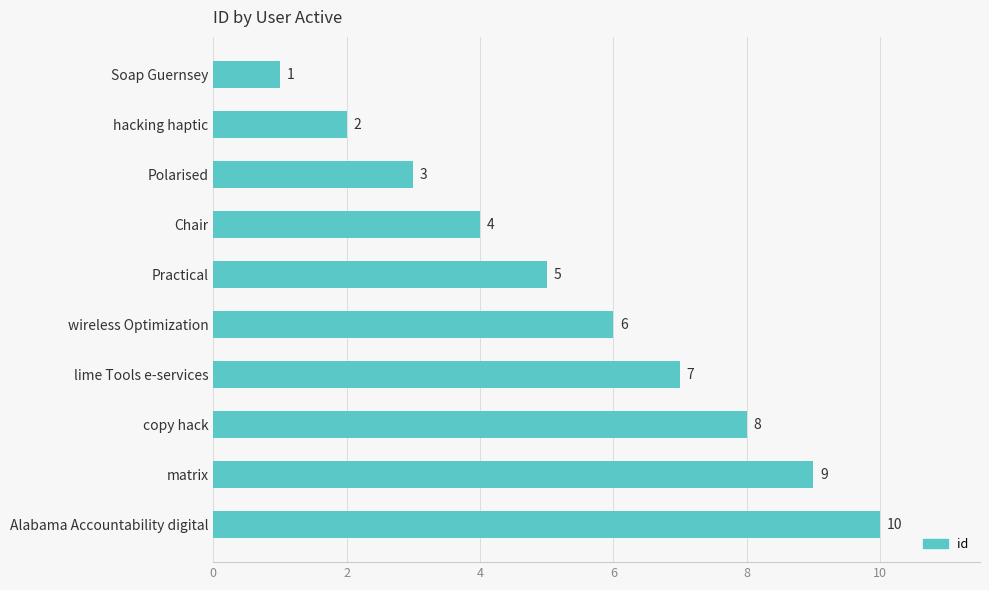

What is the difference between the maximum and minimum values?

9